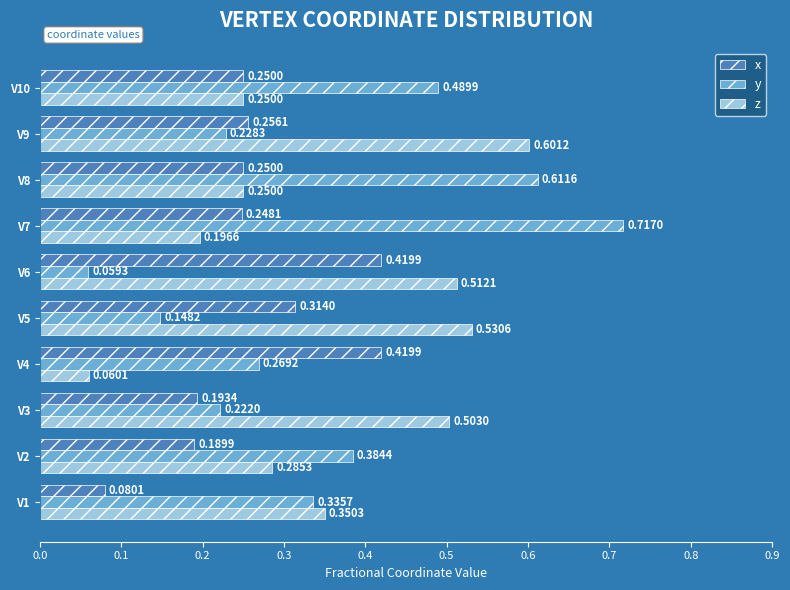

At which category is the sum across all series the highest?

V7